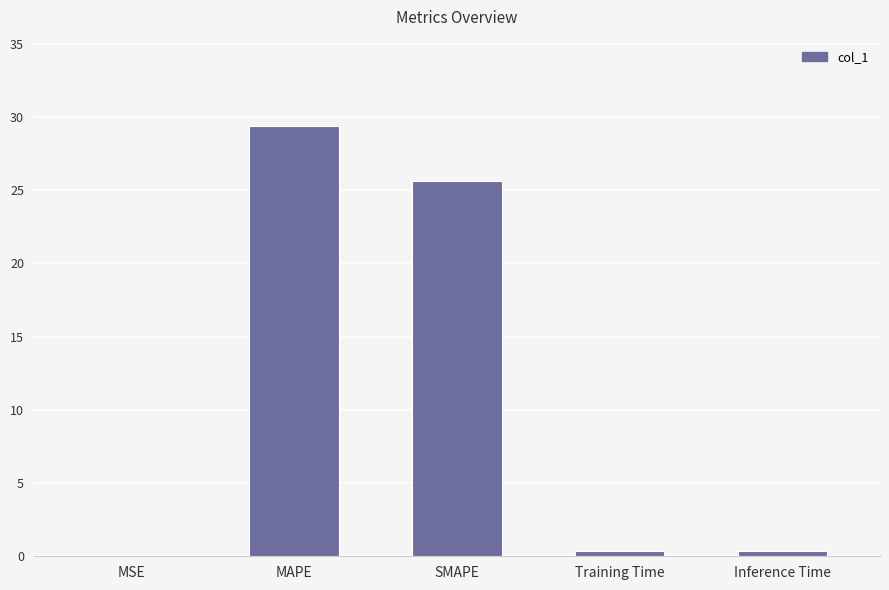

Which label corresponds to the largest value in the chart?

MAPE